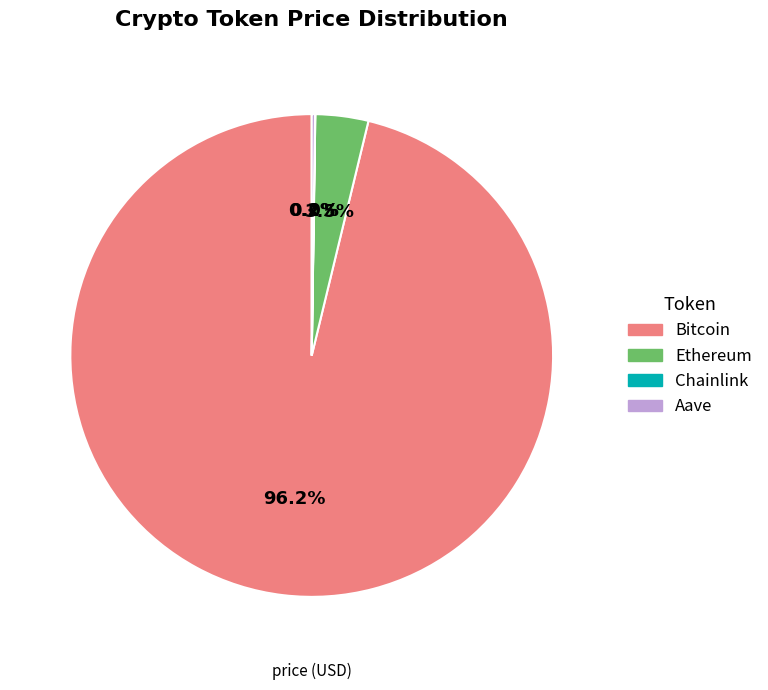

The Ethereum slice represents 16% of the pie. True or false?

False